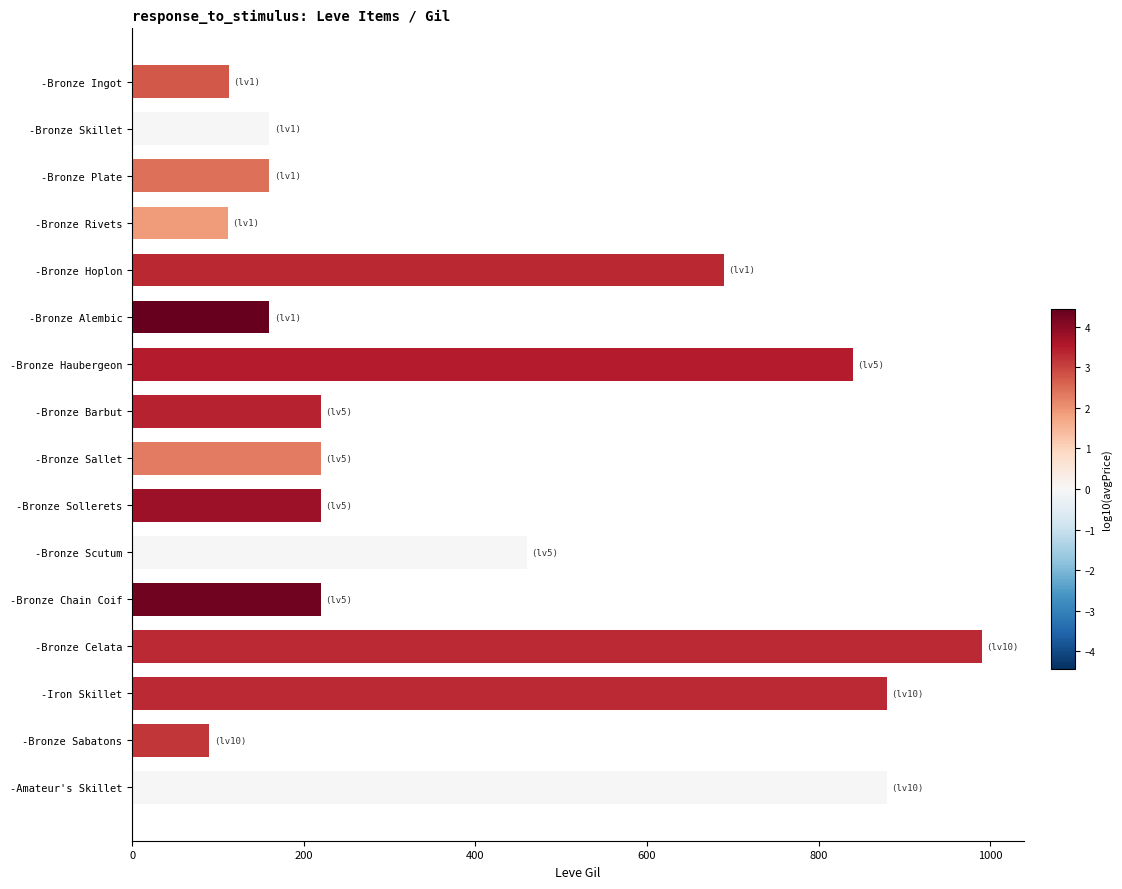

The chart shows a value of 990 at -Bronze Celata. True or false?

True